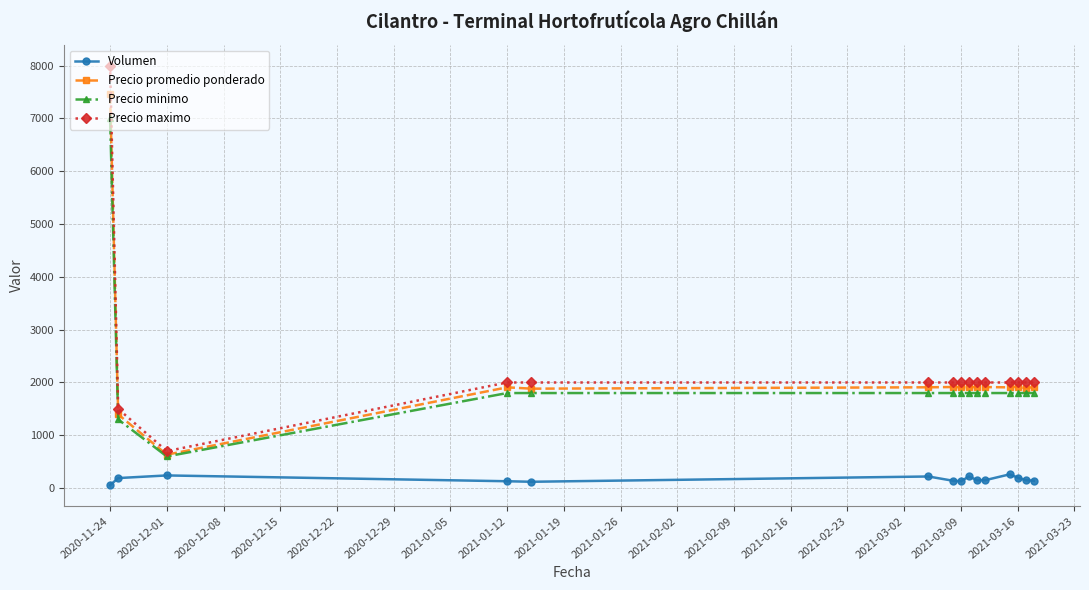

List the series in order of their peak value, highest first.

Precio maximo, Precio promedio ponderado, Precio minimo, Volumen